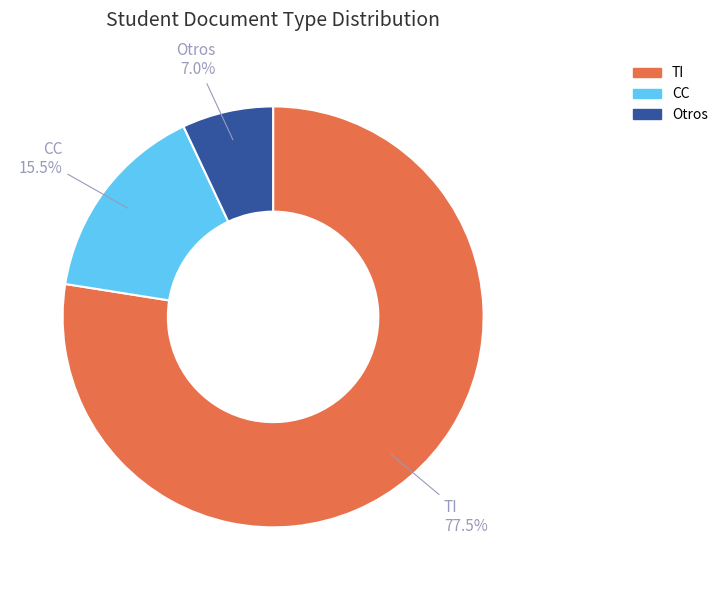

How many slices are in this pie chart?

3